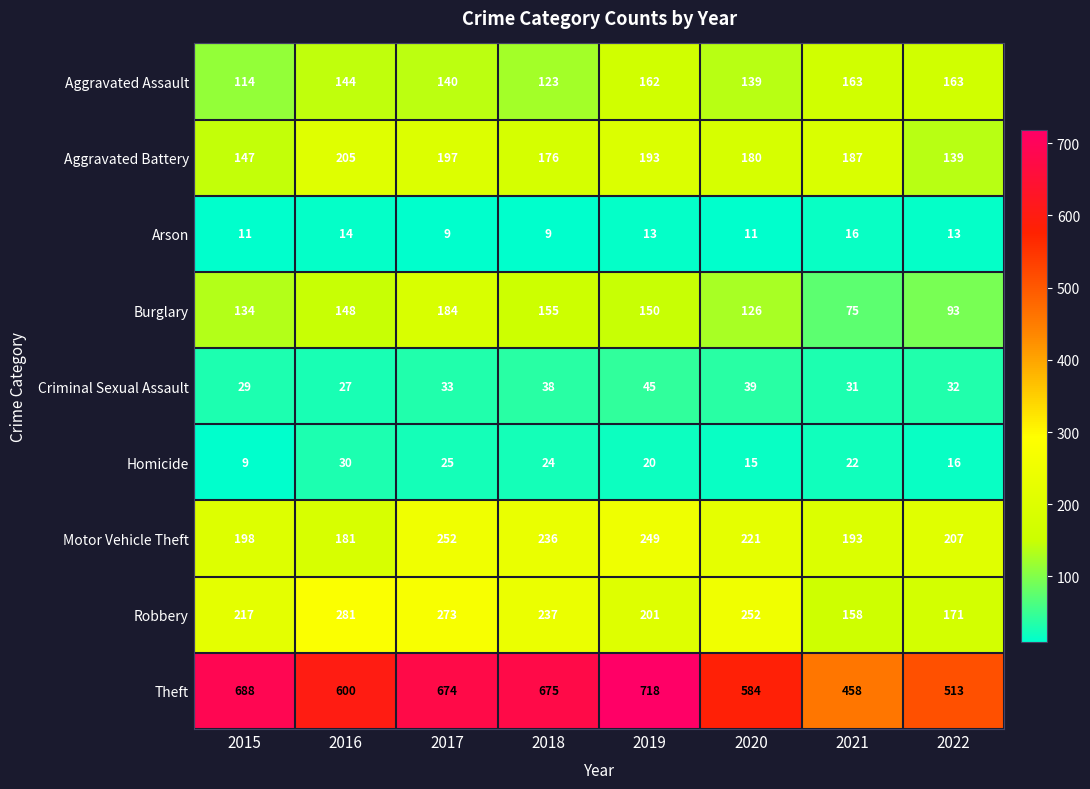

How many categories are shown in the chart?

8